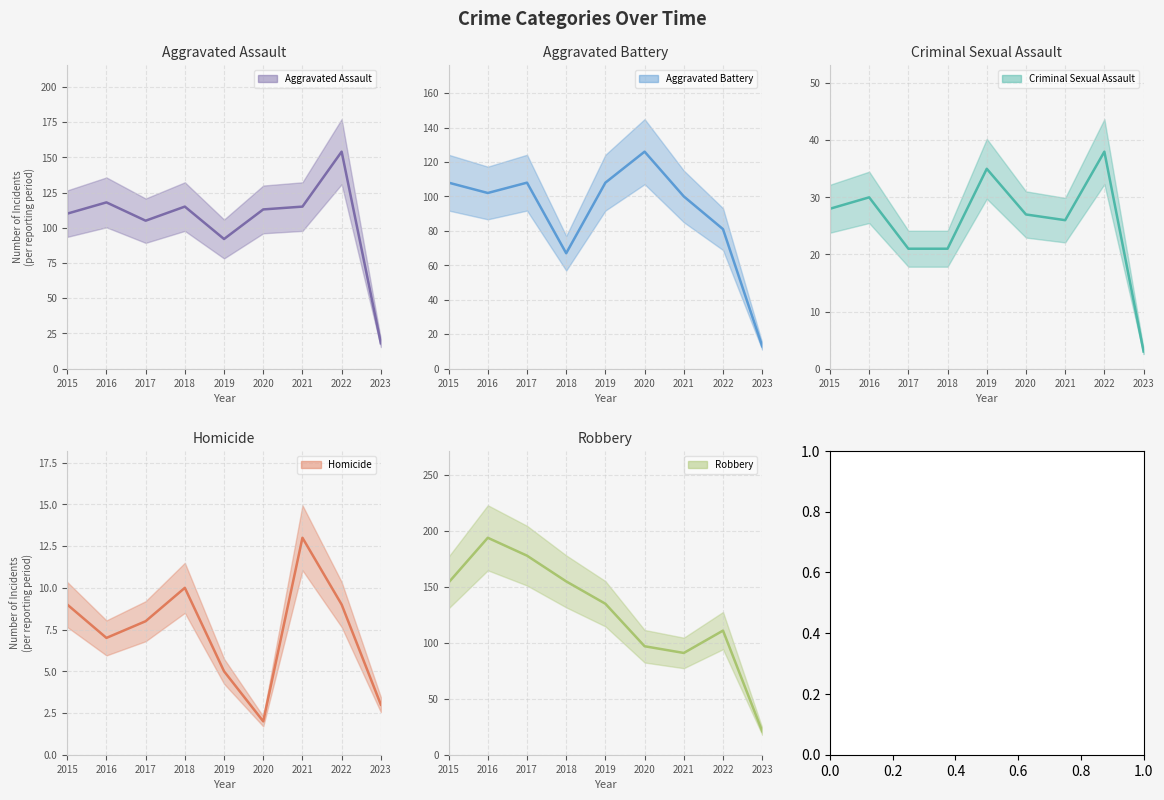

At which label is Robbery (line) closest to 107?

2022